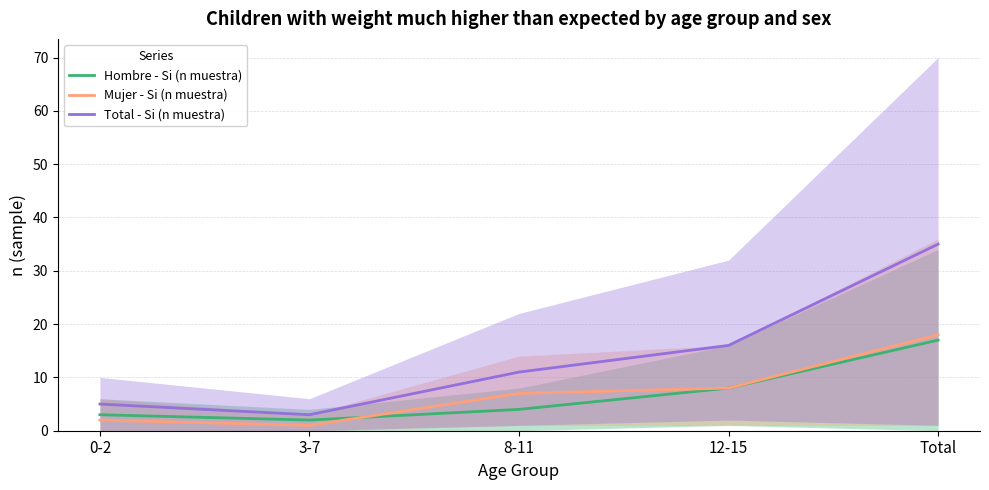

Is it true that Mujer - Si (n muestra) equals 3 at 0-2?

False